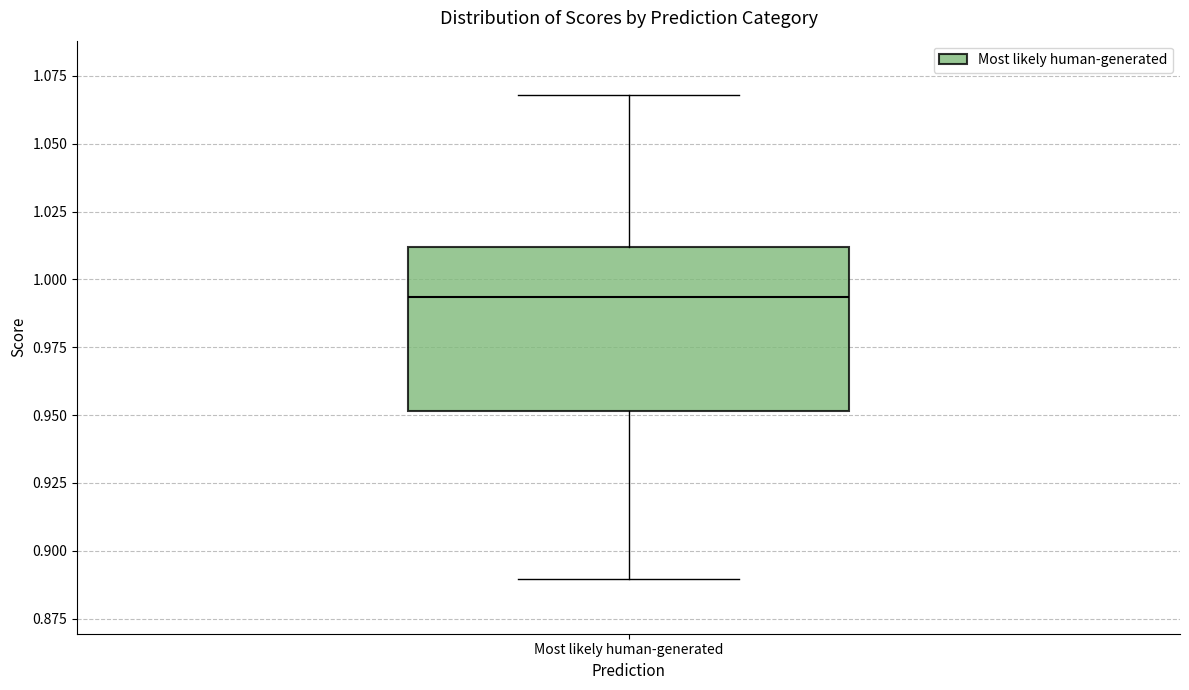

Read this box plot against the y-axis: the position of the median line, the range covered by the box, and the ends of both whiskers. The values are not printed on the chart, so give them approximately, as read against the axis.

median 0.995, box 0.950 to 1.010, whiskers 0.890 to 1.070